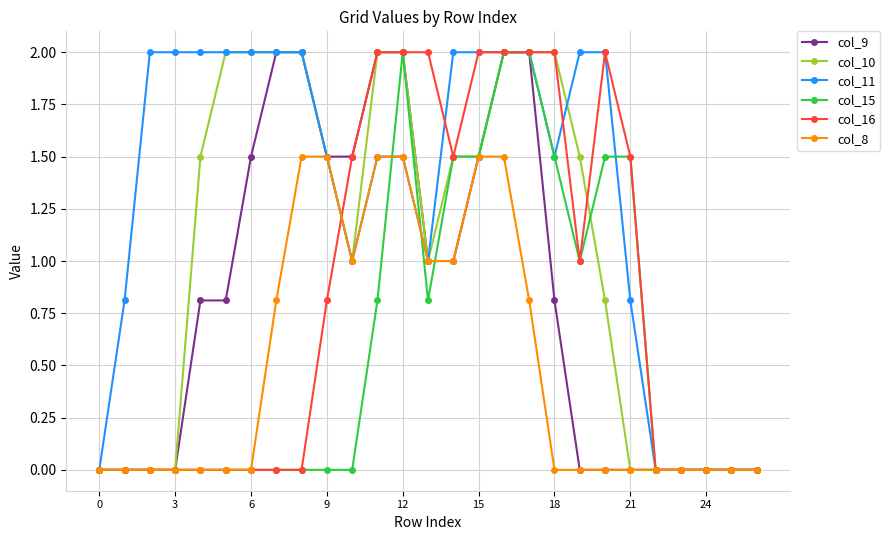

Which series has the largest total across all categories?

col_11